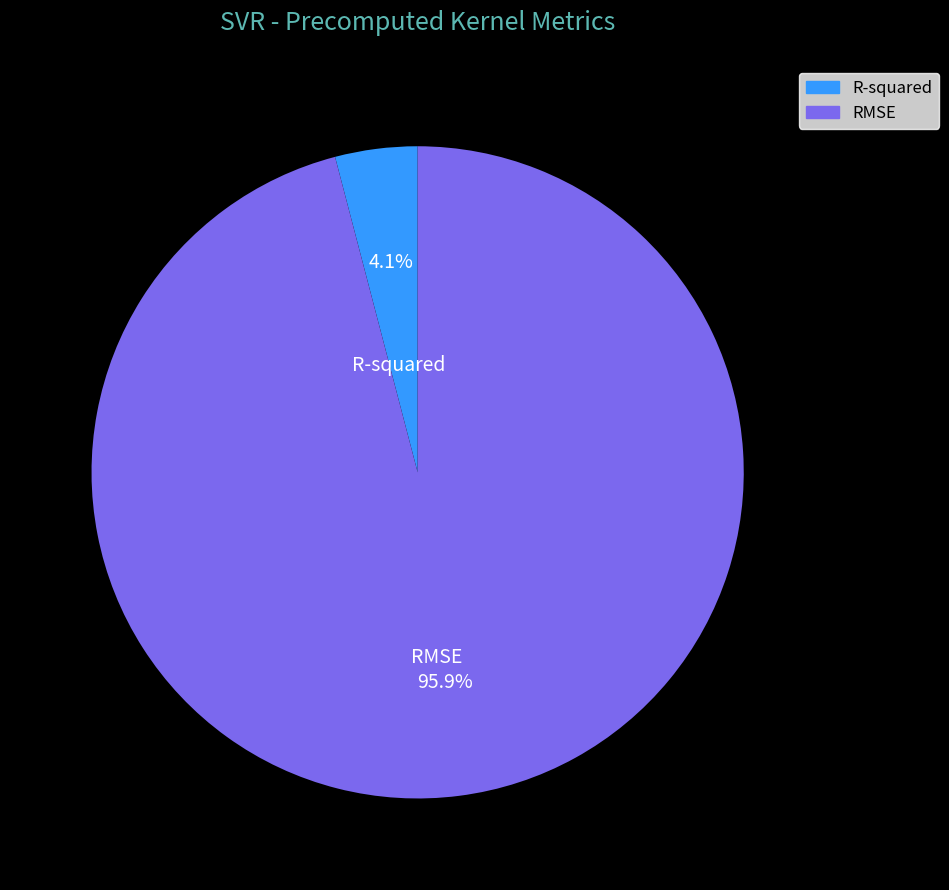

What percentage is the R-squared slice, to the nearest percent?

4%